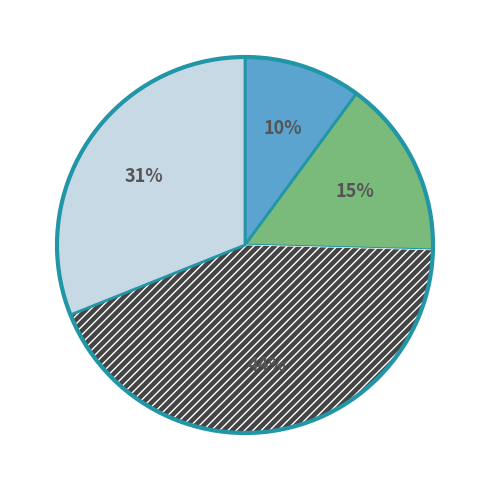

To the nearest percent, what is the average slice percentage?

25%